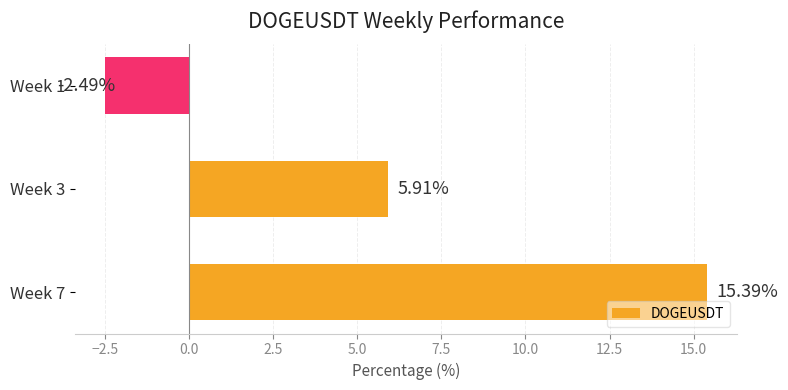

Rank the categories by value from highest to lowest.

Week 7, Week 3, Week 1